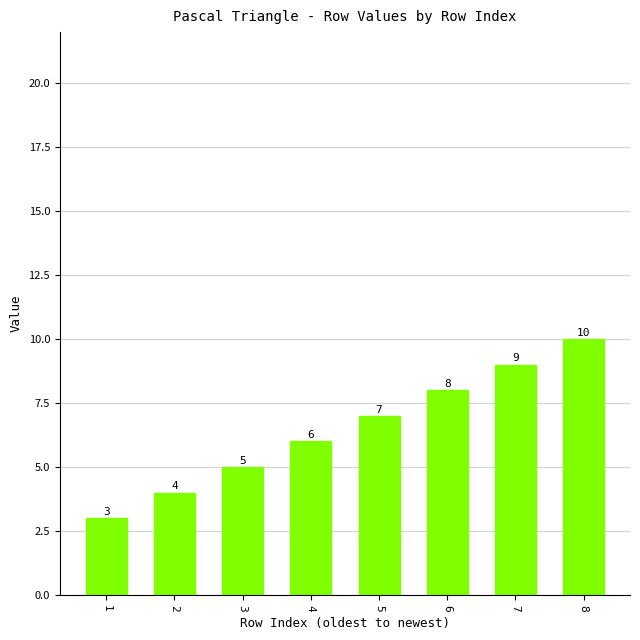

Are the bars horizontal?

No